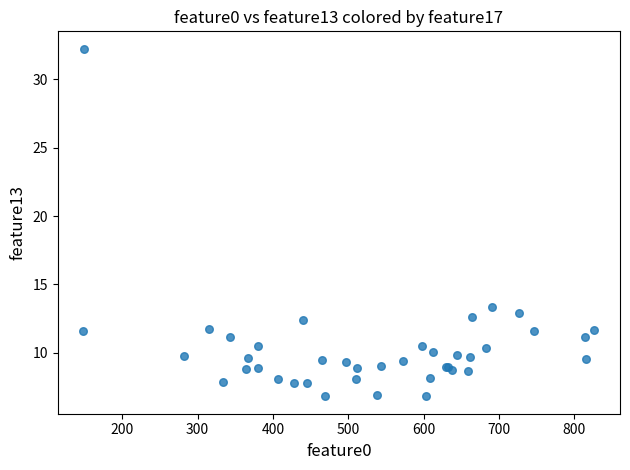

What Y value in the scatter plot is closest to 19?

13.4